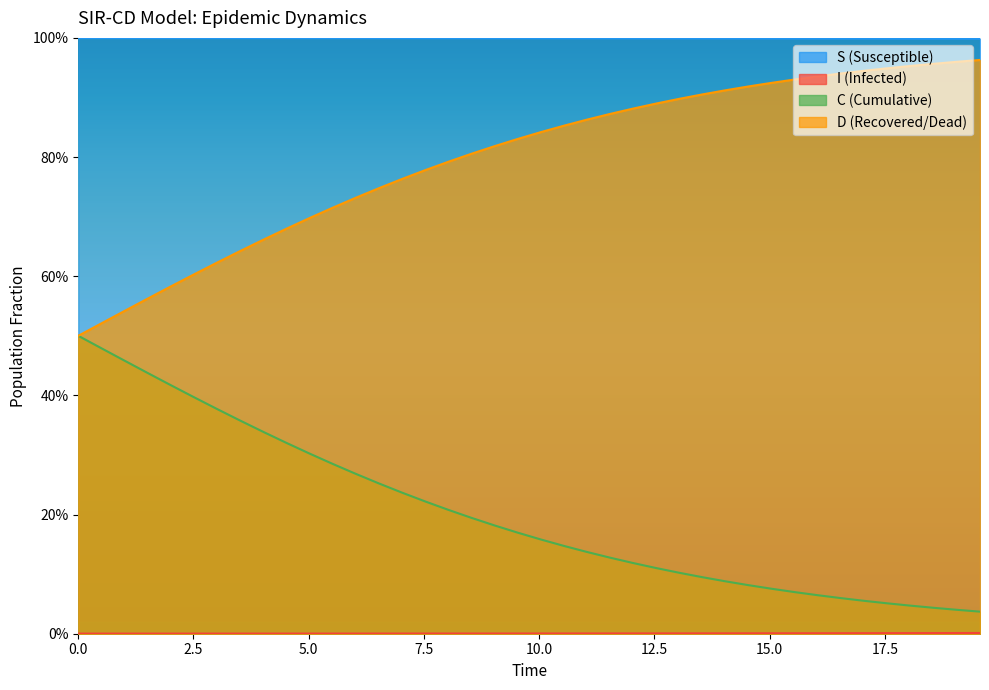

What are all the series names shown in the legend?

S, I, C, D